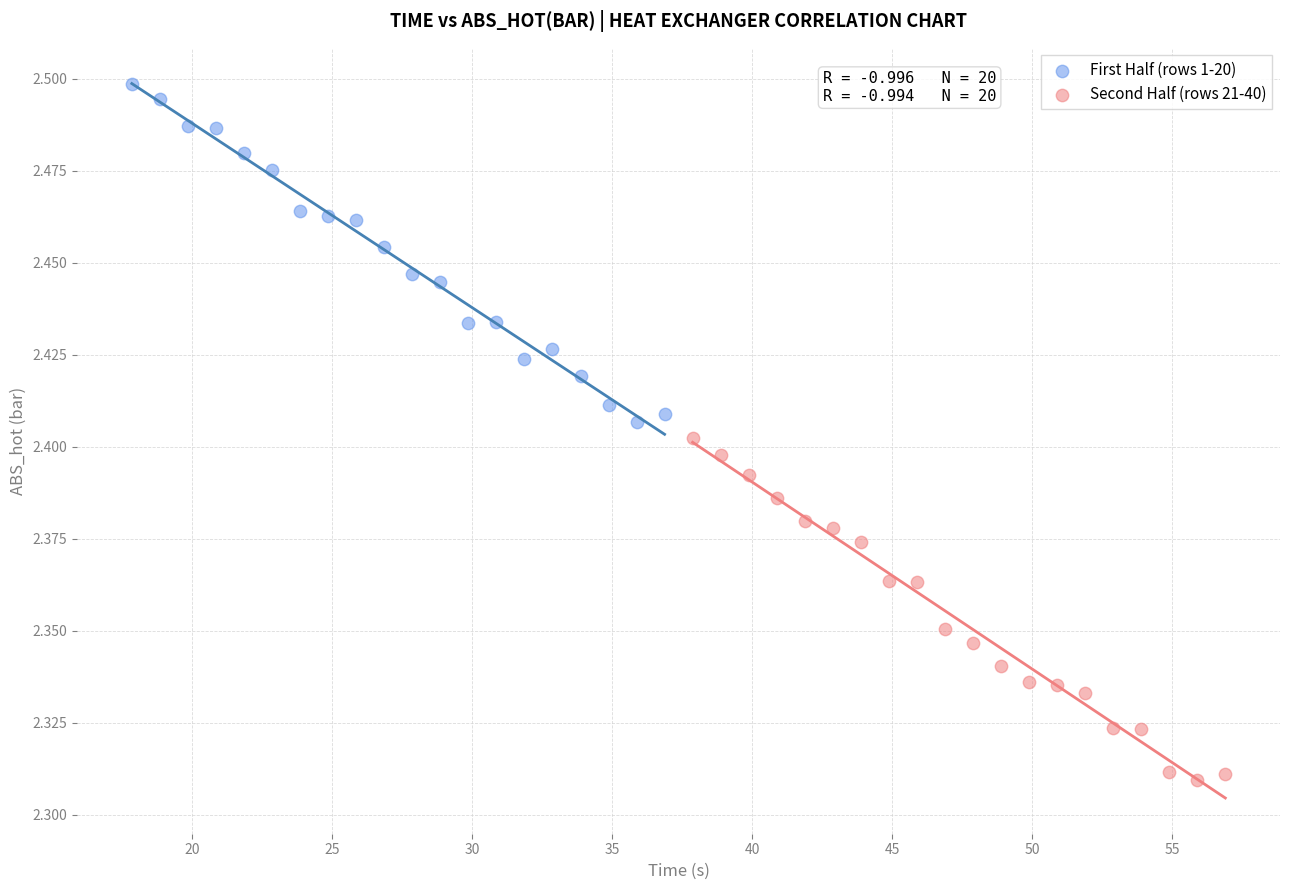

What are all the series names shown in the legend?

First Half (rows 1-20), Second Half (rows 21-40)